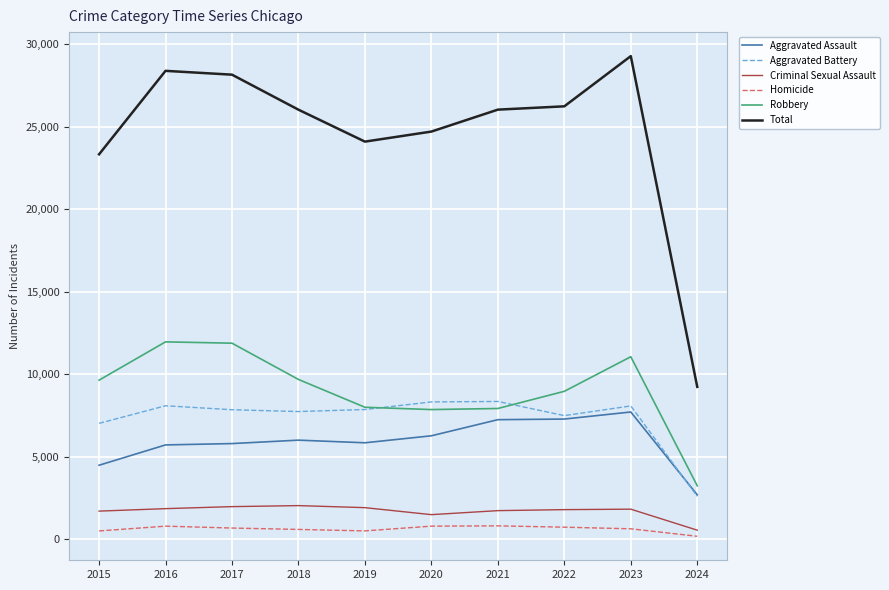

Is the value of Aggravated Battery at 2020 greater than the value of Robbery at 2023?

No